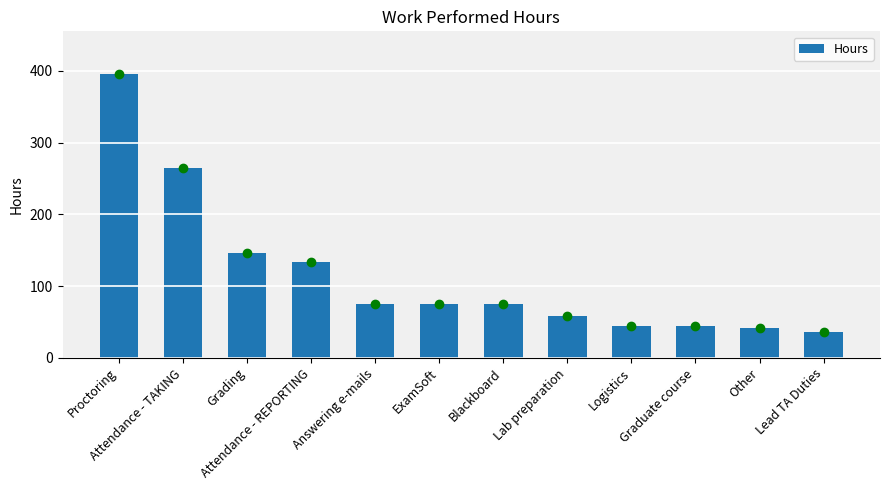

How many data points are less than 75?

6